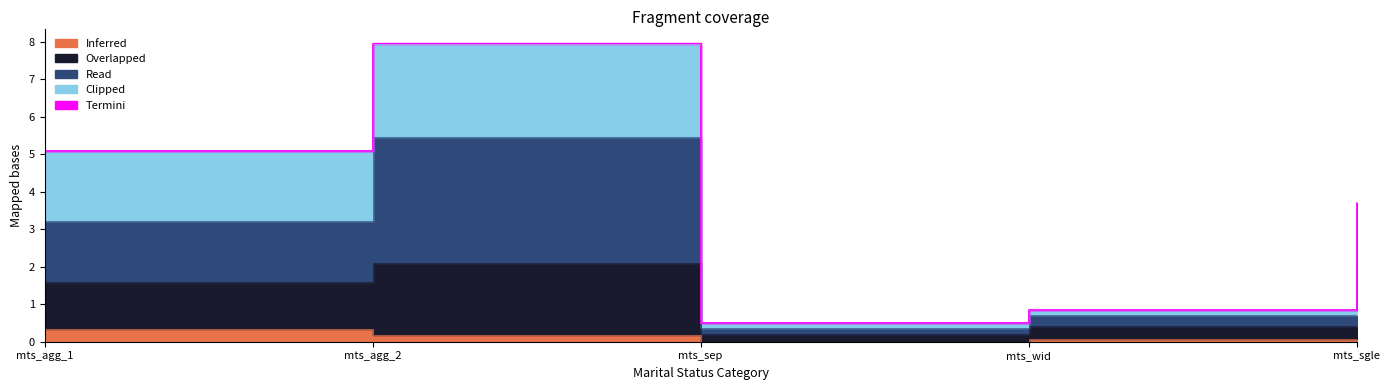

Does the chart have visible grid lines?

No